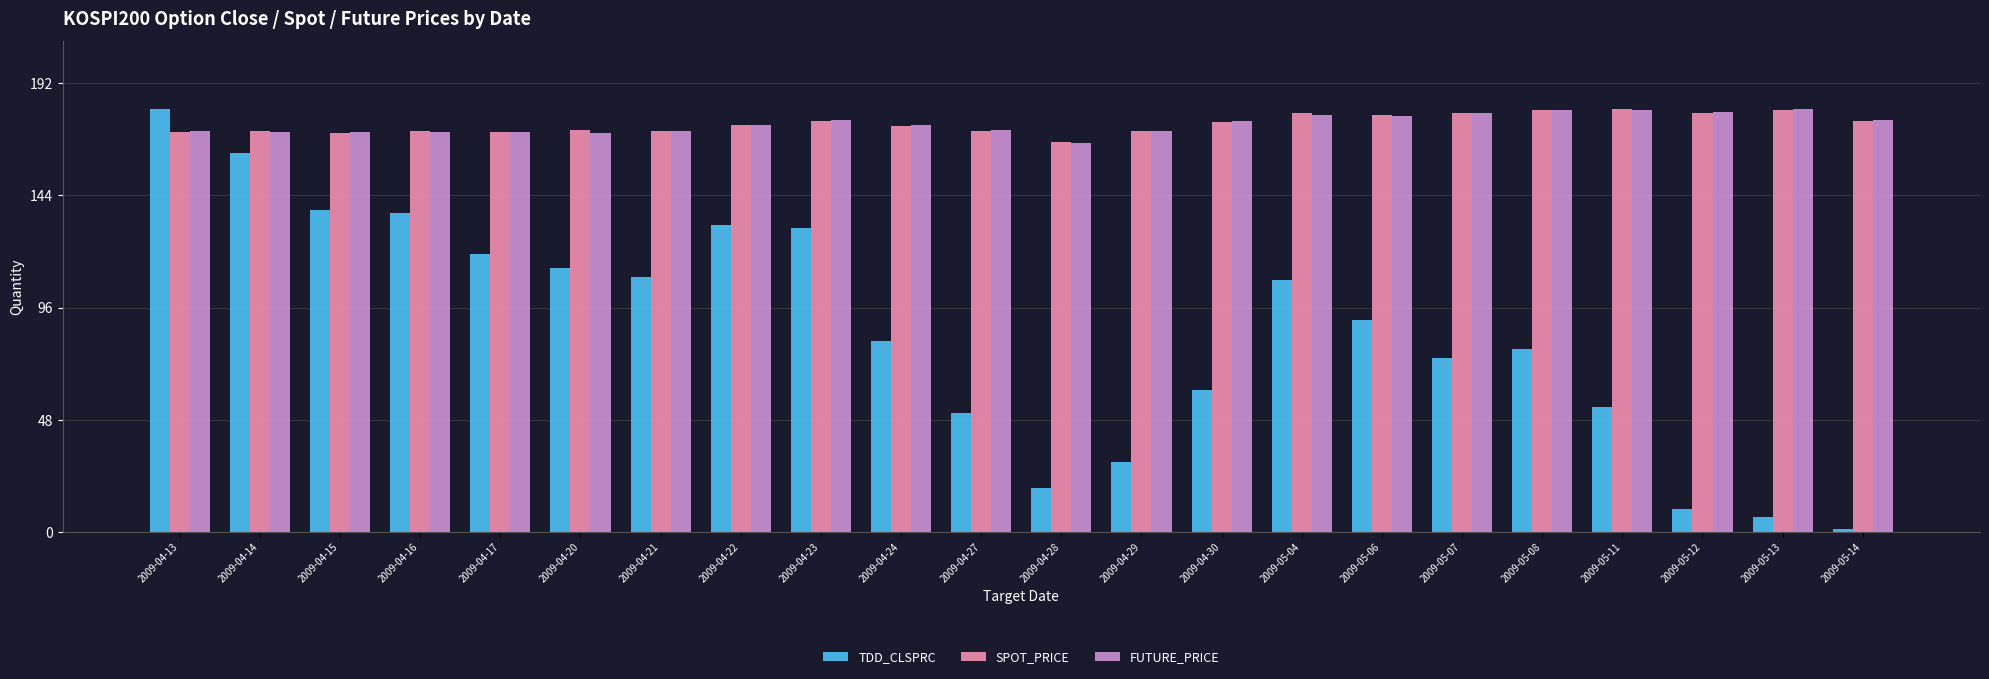

What are all the series names shown in the legend?

TDD_CLSPRC, SPOT_PRICE, FUTURE_PRICE